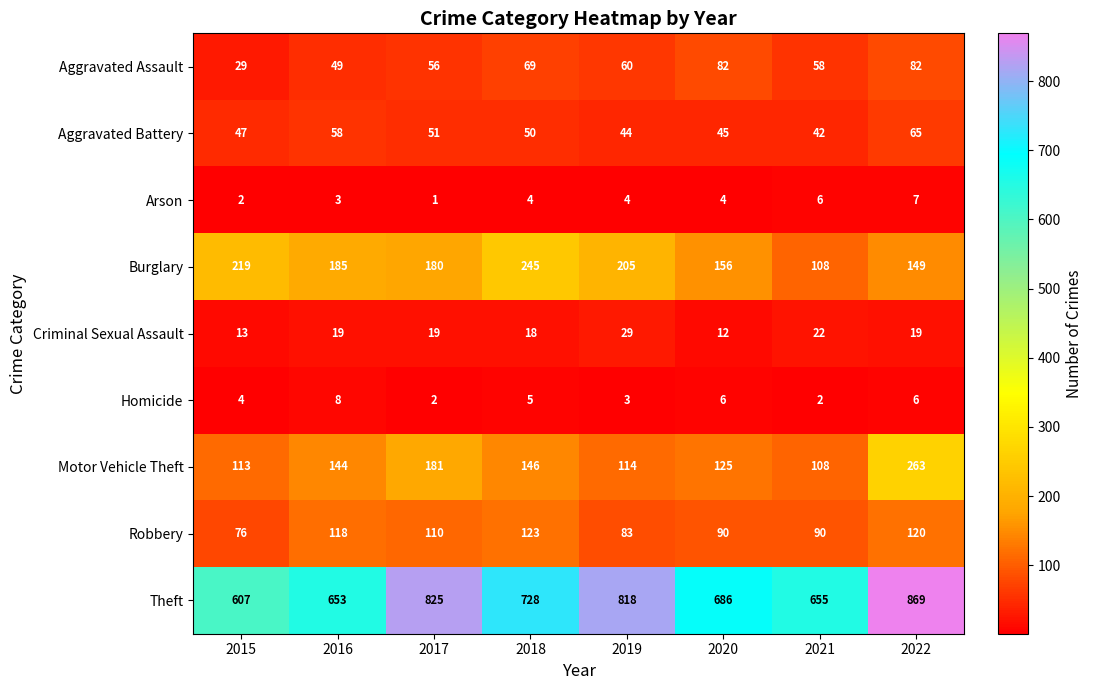

What is the total value across all series at 2021?

1091